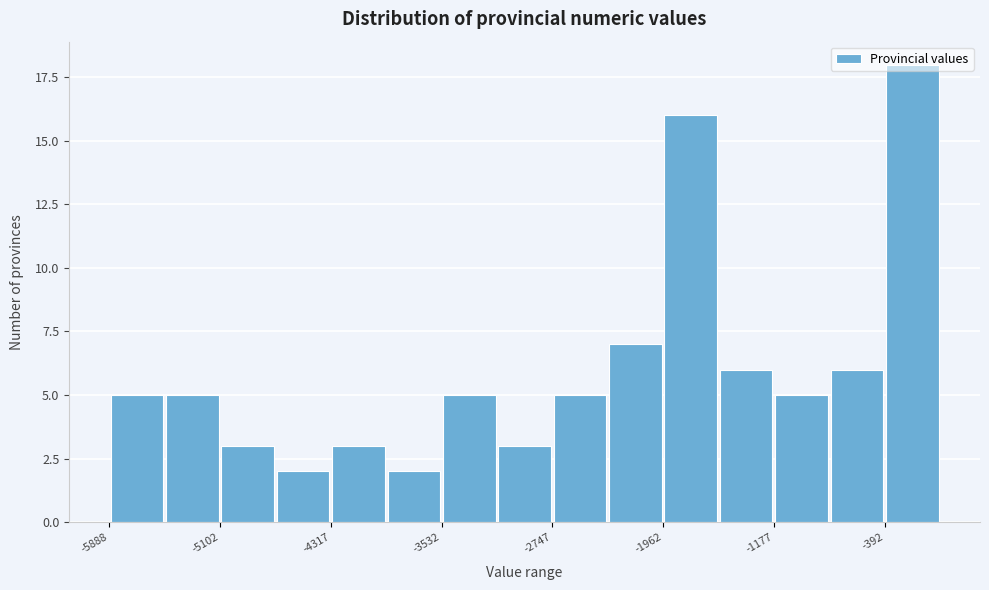

Read against the x-axis, roughly where is the centre of the tallest bar?

-200